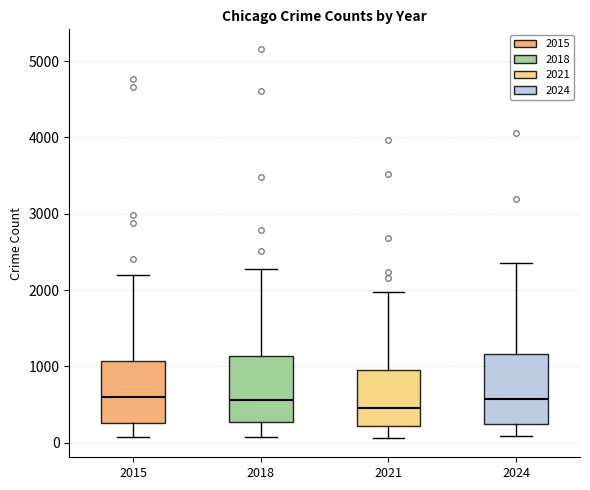

Reading left to right, transcribe this box plot: for each box, give where its median line is, the range the box spans, and where its two whiskers end, as read against the y-axis. The values are not printed on the chart, so give them approximately, as read against the axis.

2015: median 600, box 300 to 1100, whiskers 100 to 2200
2018: median 600, box 300 to 1100, whiskers 100 to 2300
2021: median 500, box 200 to 900, whiskers 100 to 2000
2024: median 600, box 200 to 1200, whiskers 100 to 2400